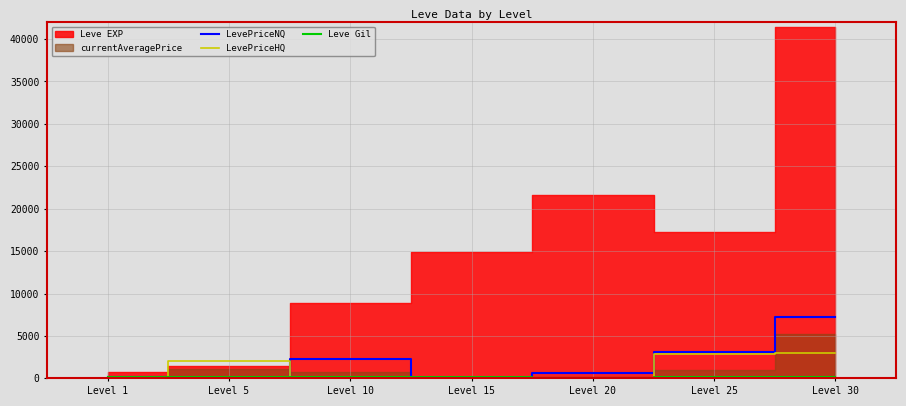

How many categories are shown in the chart?

7